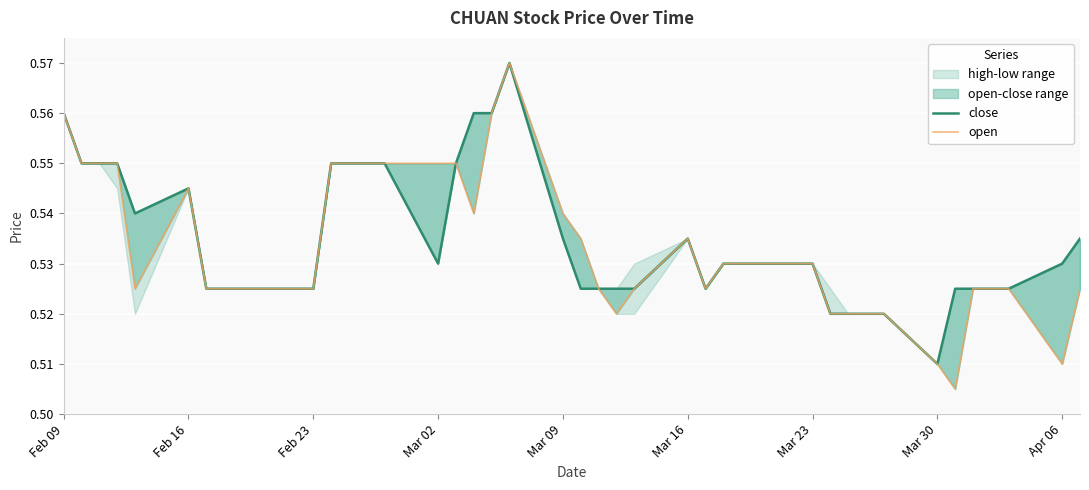

True or false: open has a value of 1.0 at Mar 09.

False